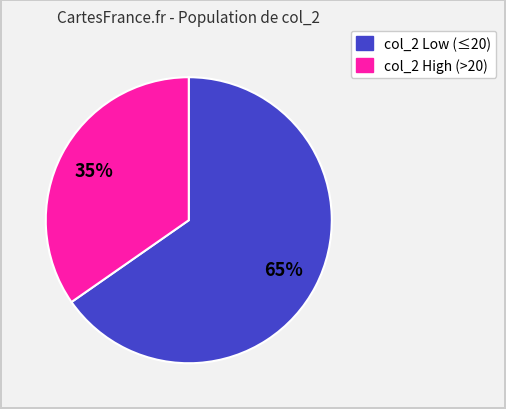

To the nearest percent, what is the average slice percentage?

50%